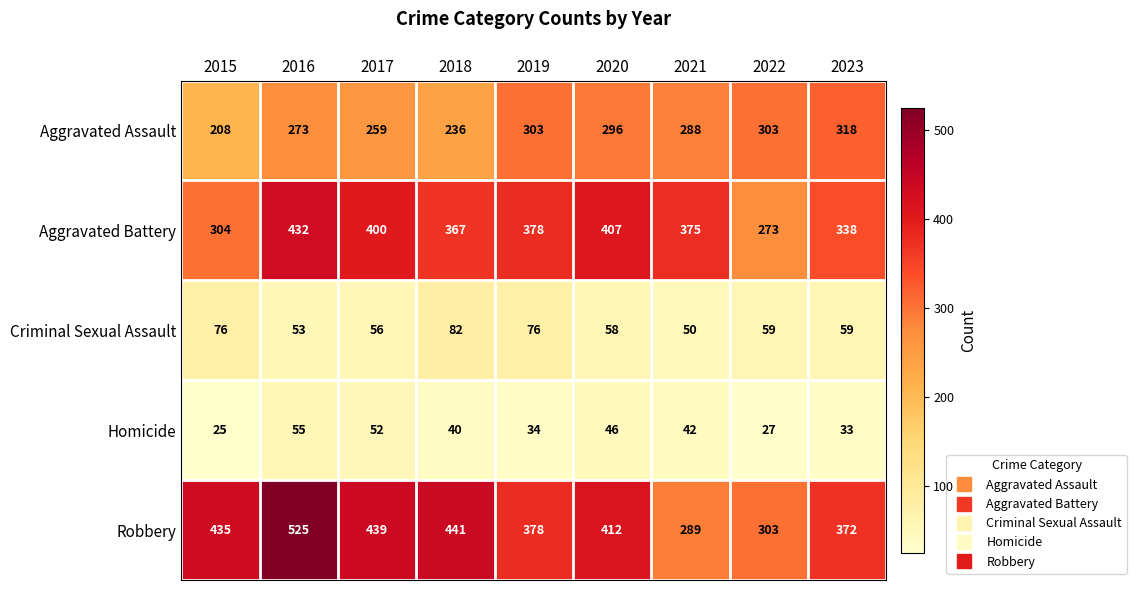

Which series changed the most between 2015 and 2018?

Aggravated Battery